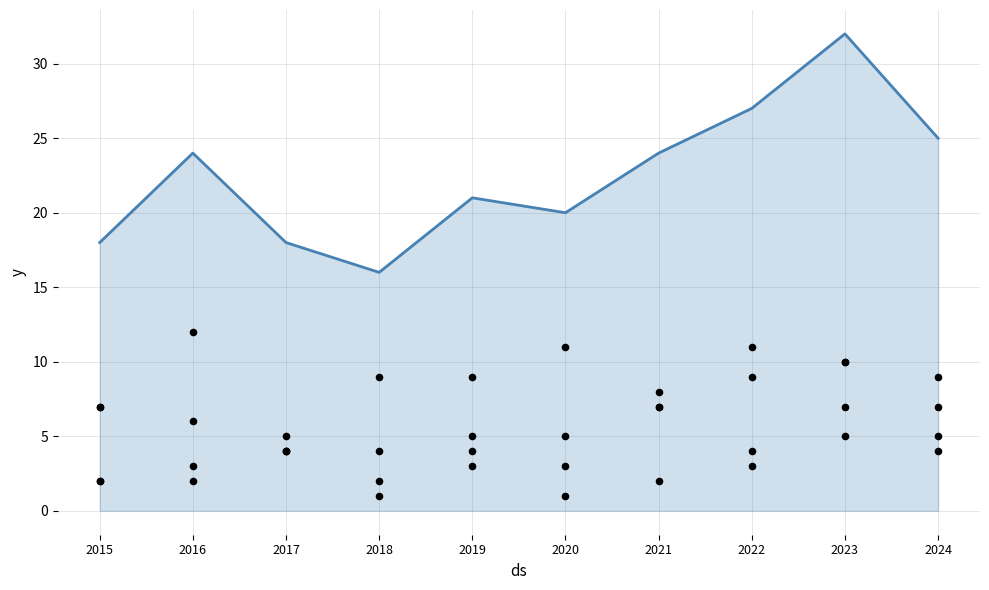

At how many categories does at least one series exceed 21?

5